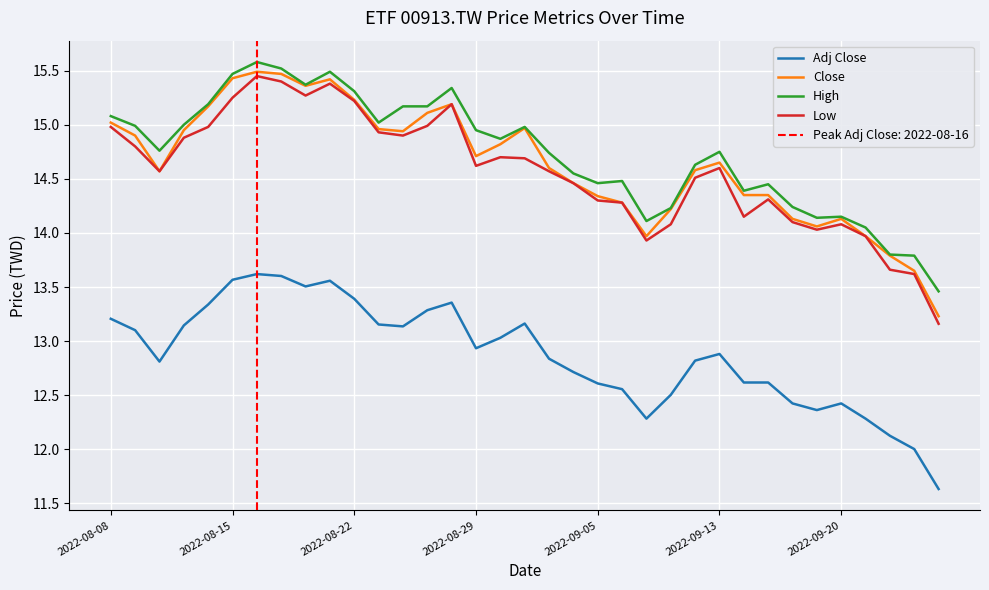

Which series has the largest range (max minus min)?

Low